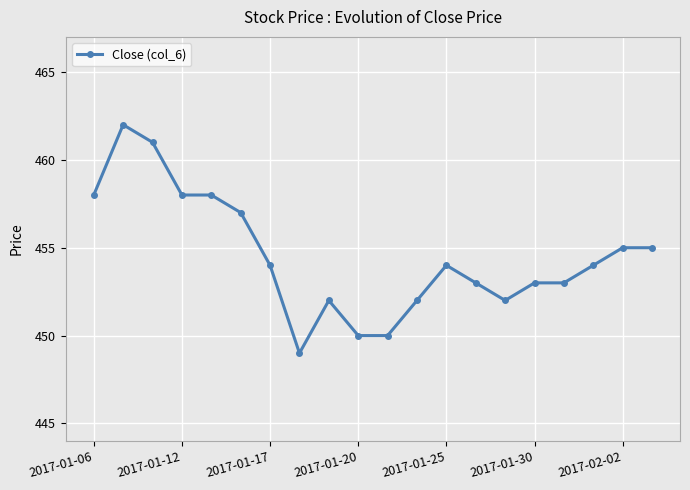

How many data points does each series have?

20